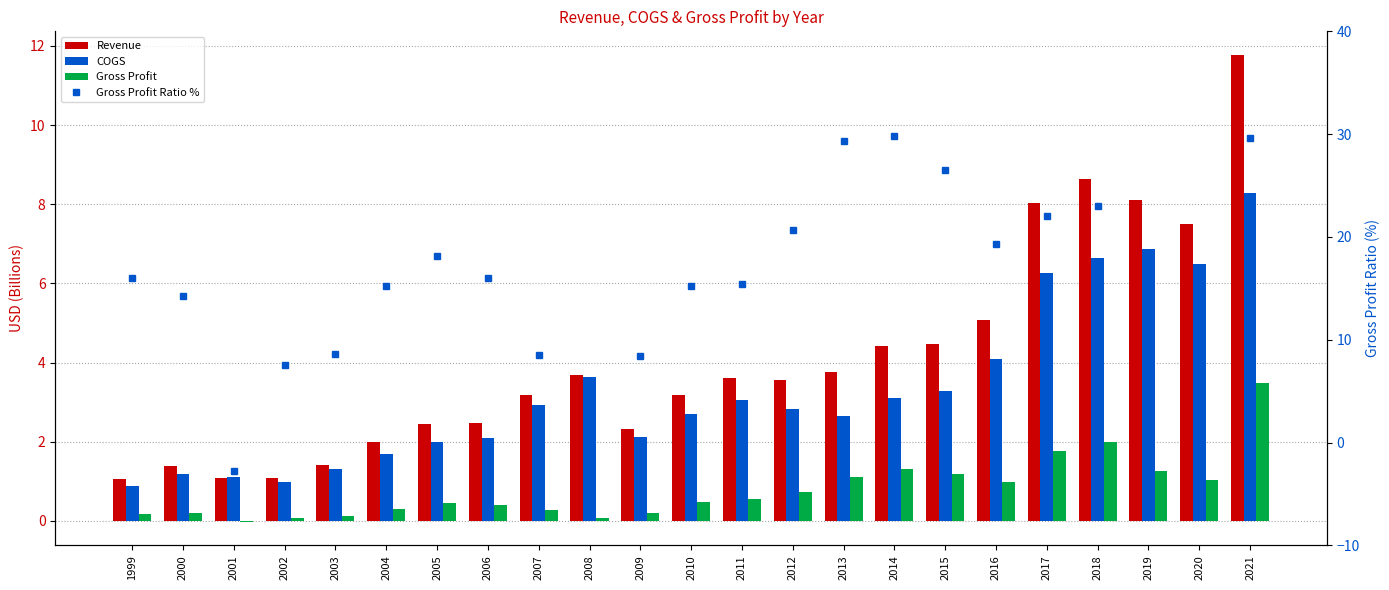

How many groups of bars are there?

23